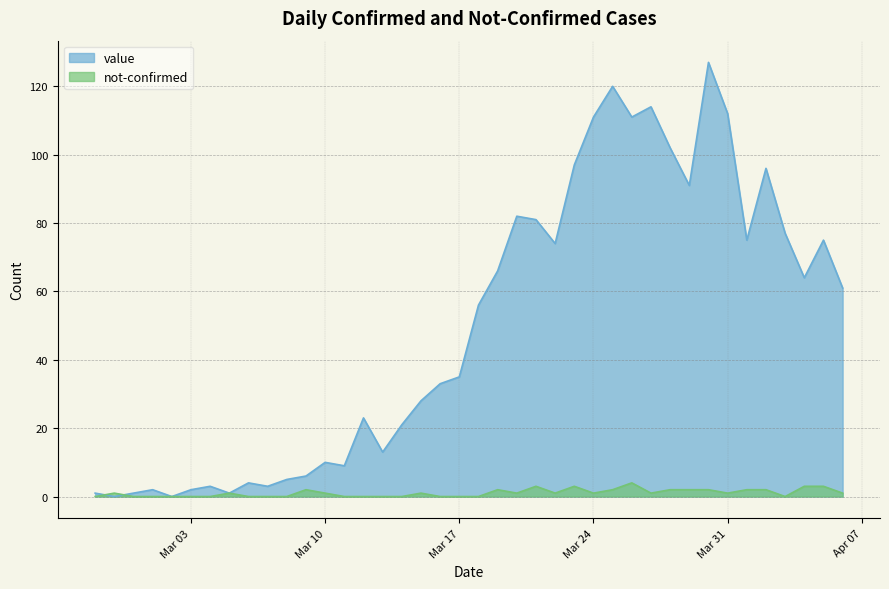

What is the difference between the maximum and second lowest values in the not-confirmed series?

4